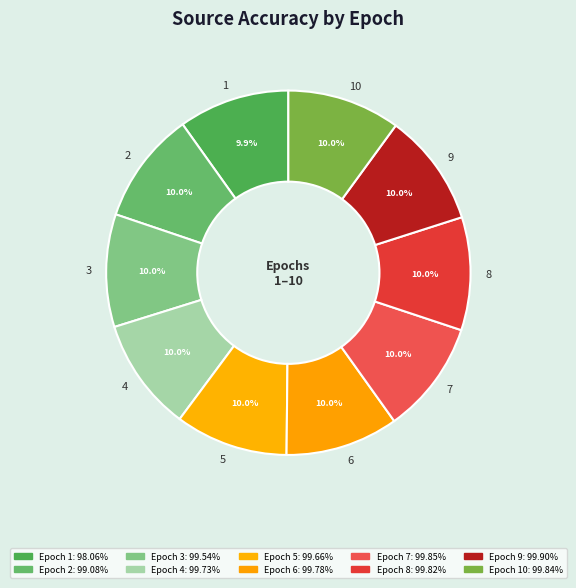

To the nearest percent, what portion does 7 represent?

10%